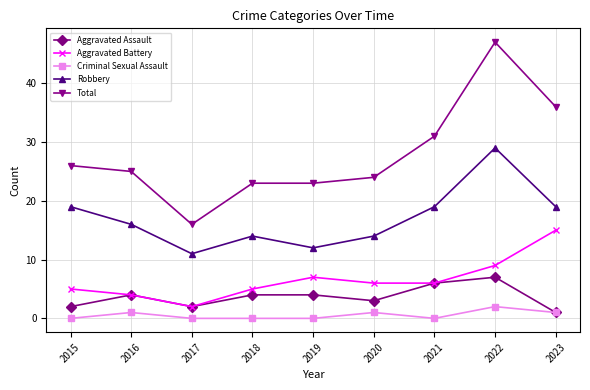

Reading right to left, list all the values displayed in this chart.

Aggravated Assault: 2023=1	2022=7	2021=6	2020=3	2019=4	2018=4	2017=2	2016=4	2015=2
Aggravated Battery: 2023=15	2022=9	2021=6	2020=6	2019=7	2018=5	2017=2	2016=4	2015=5
Criminal Sexual Assault: 2023=1	2022=2	2021=0	2020=1	2019=0	2018=0	2017=0	2016=1	2015=0
Robbery: 2023=19	2022=29	2021=19	2020=14	2019=12	2018=14	2017=11	2016=16	2015=19
Total: 2023=36	2022=47	2021=31	2020=24	2019=23	2018=23	2017=16	2016=25	2015=26